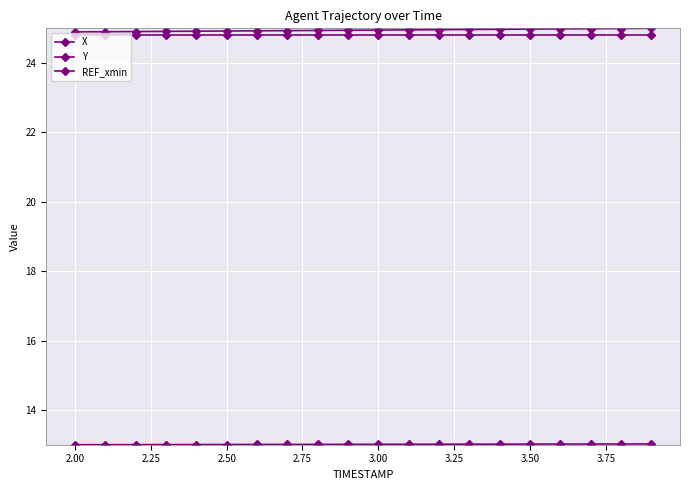

What is the average value of the REF_xmin series?

24.8